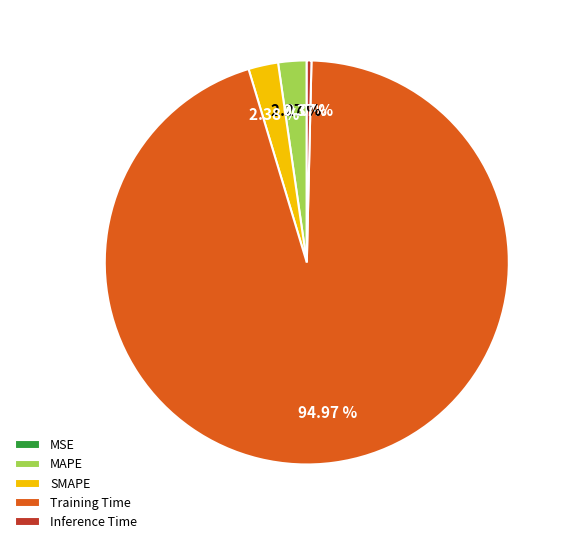

Is there a majority slice in this chart?

Yes